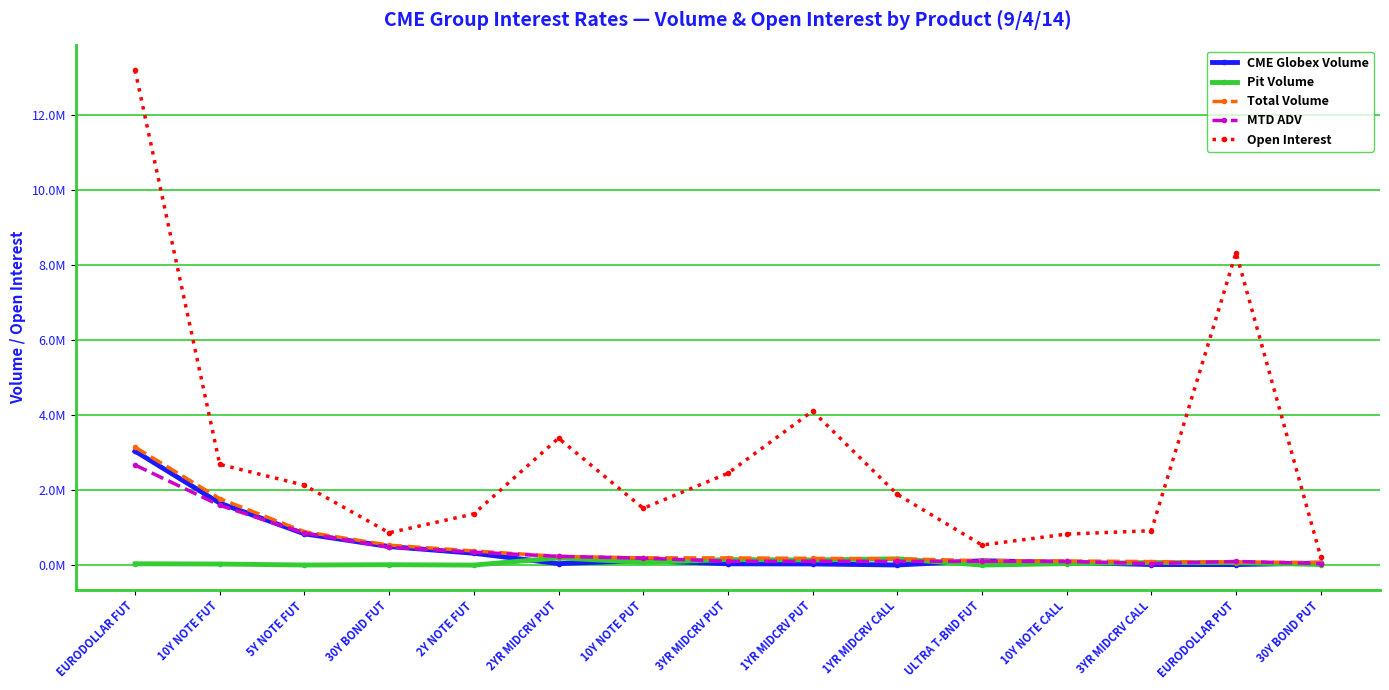

Which category has the lowest value in the Pit Volume series?

2Y NOTE FUT